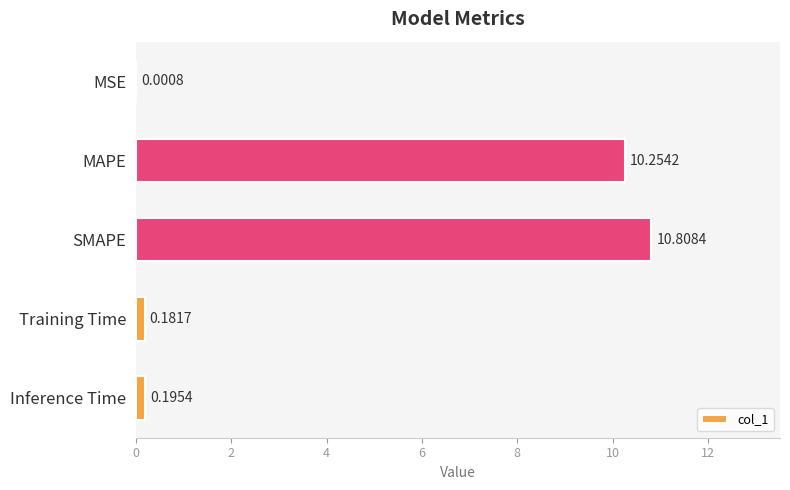

Where is the data nearest to the value 5?

Inference Time